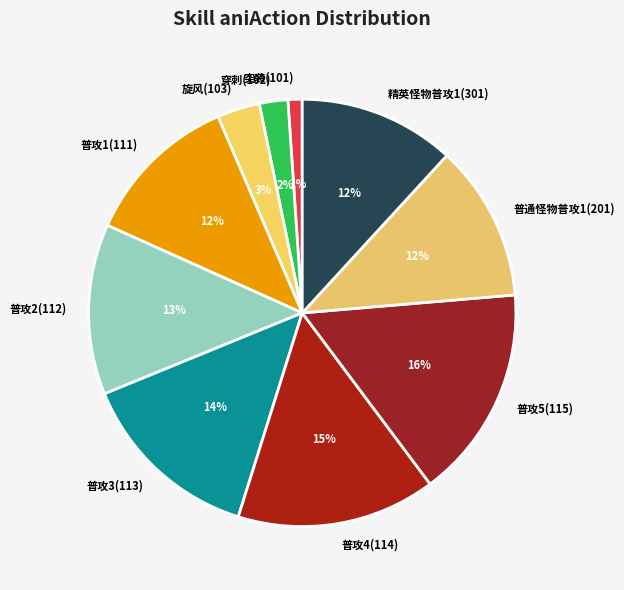

The 普攻4(114) slice represents 8% of the pie. True or false?

False